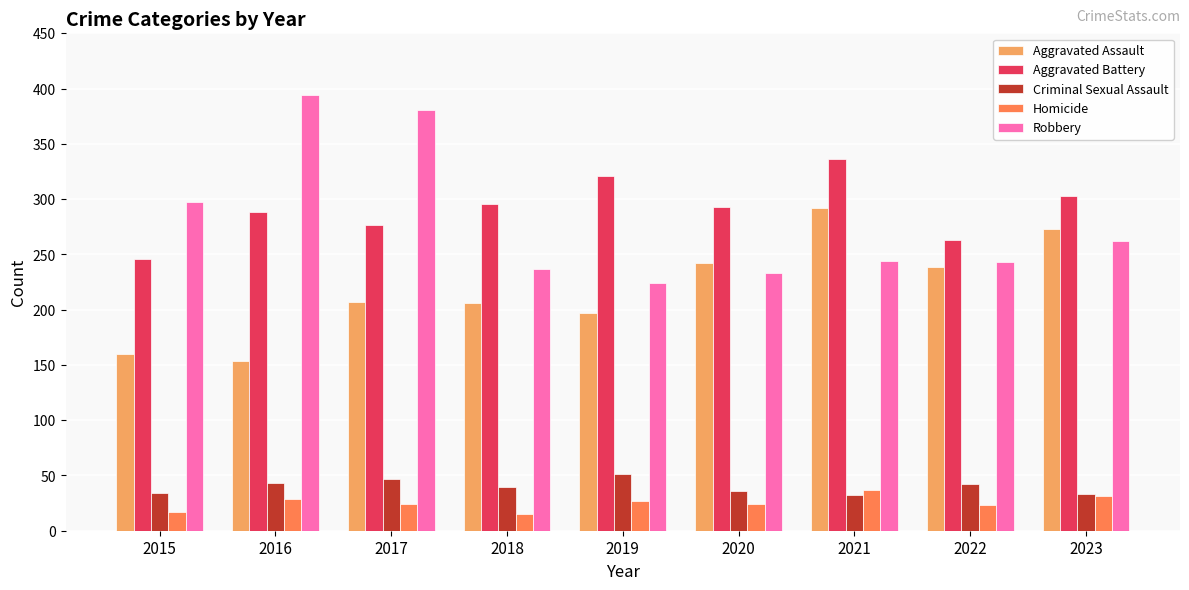

Between 2017 and 2023, which series saw the biggest shift?

Robbery